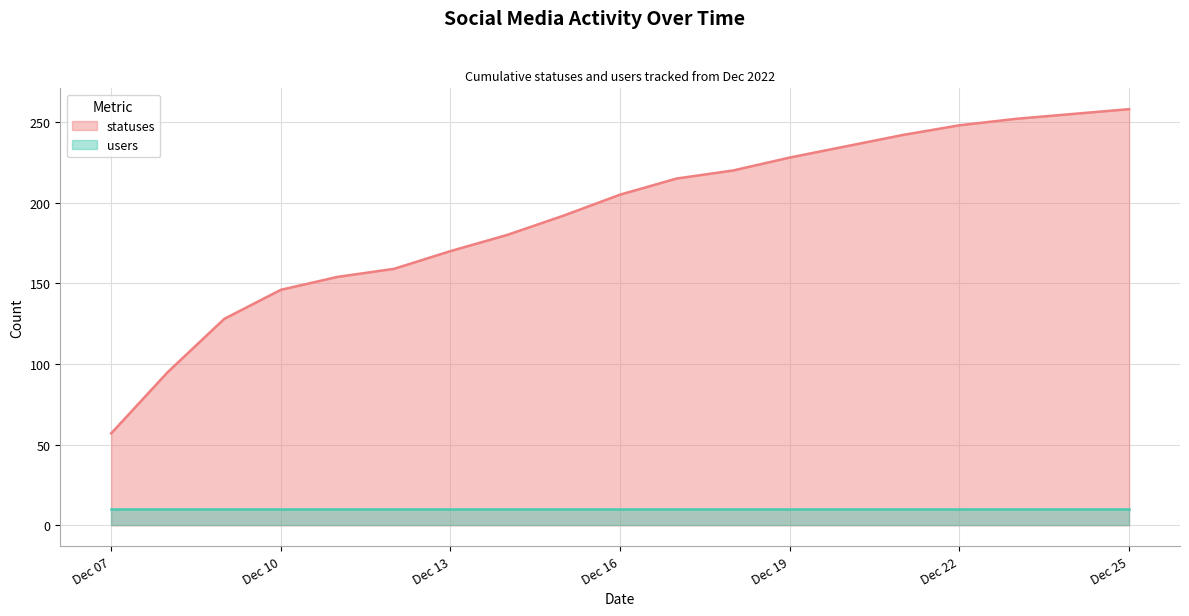

Count the number of data series in this chart.

2